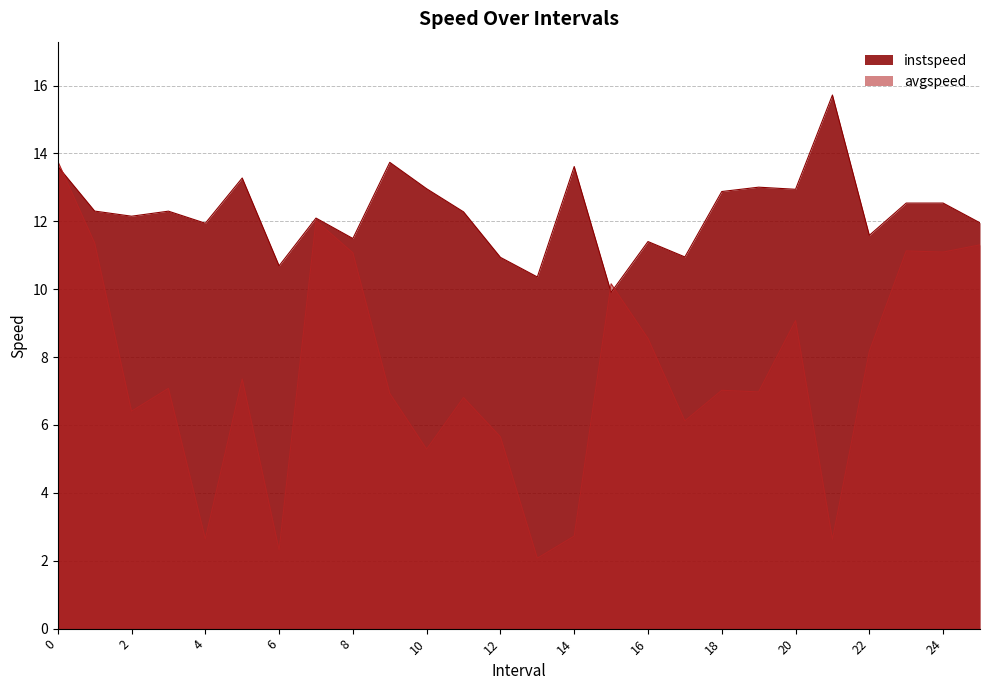

How many lines are shown in the chart?

2